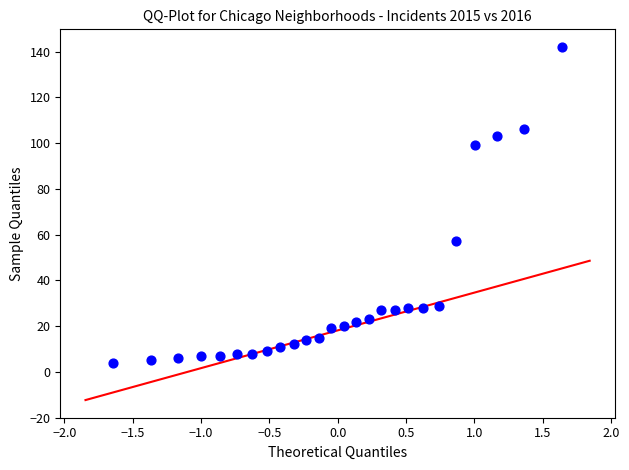

What Y value in the scatter plot is closest to 73?

57